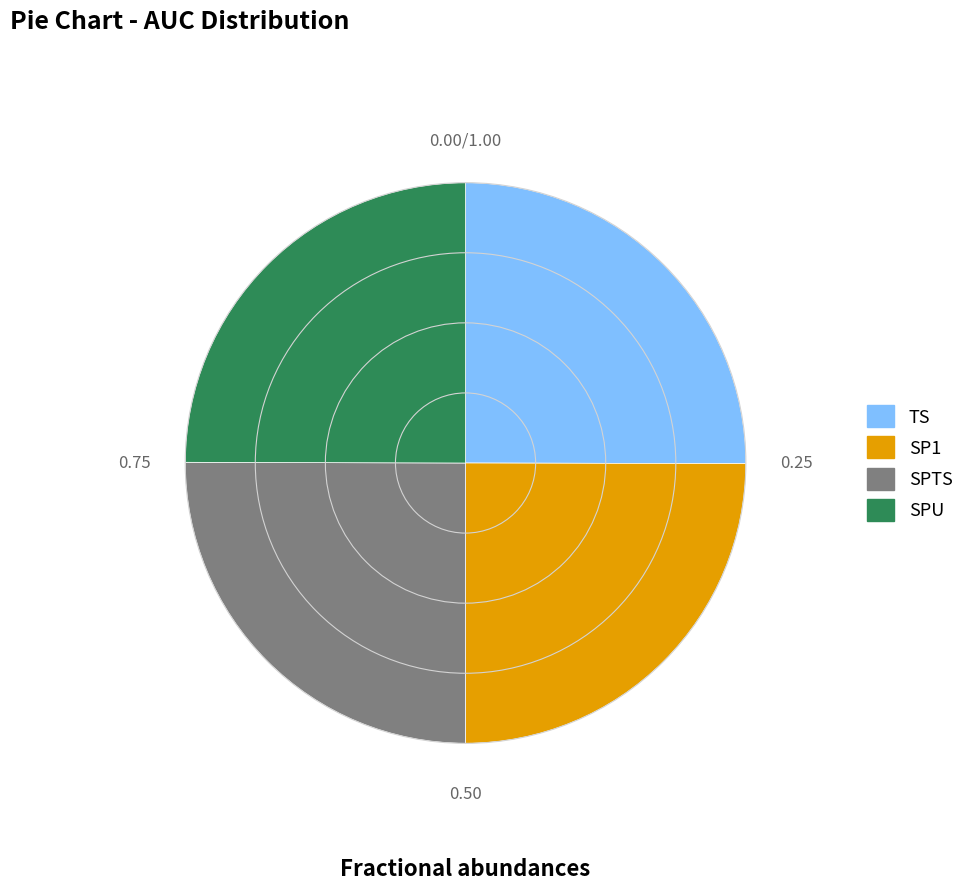

Does SPU account for over 50% of the chart?

No